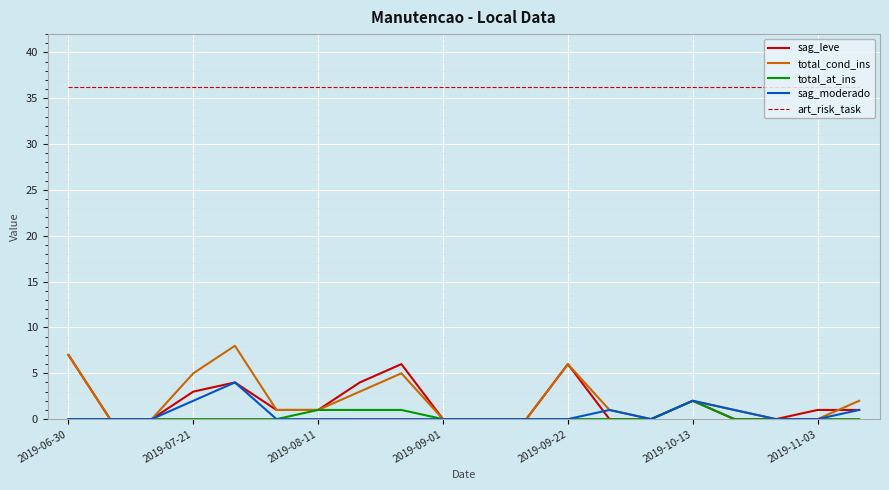

What is the maximum value for total_cond_ins?

8.0